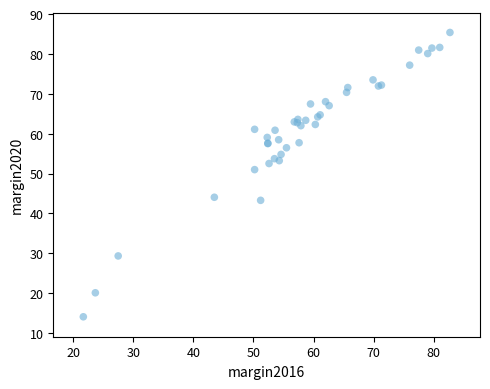

What Y value in the scatter plot is closest to 49?

51.0